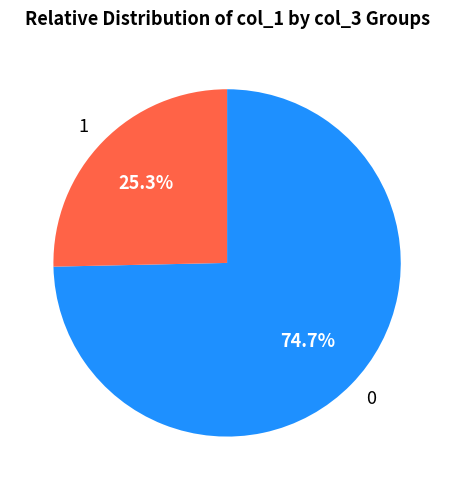

Which category has the smallest portion of the pie?

1